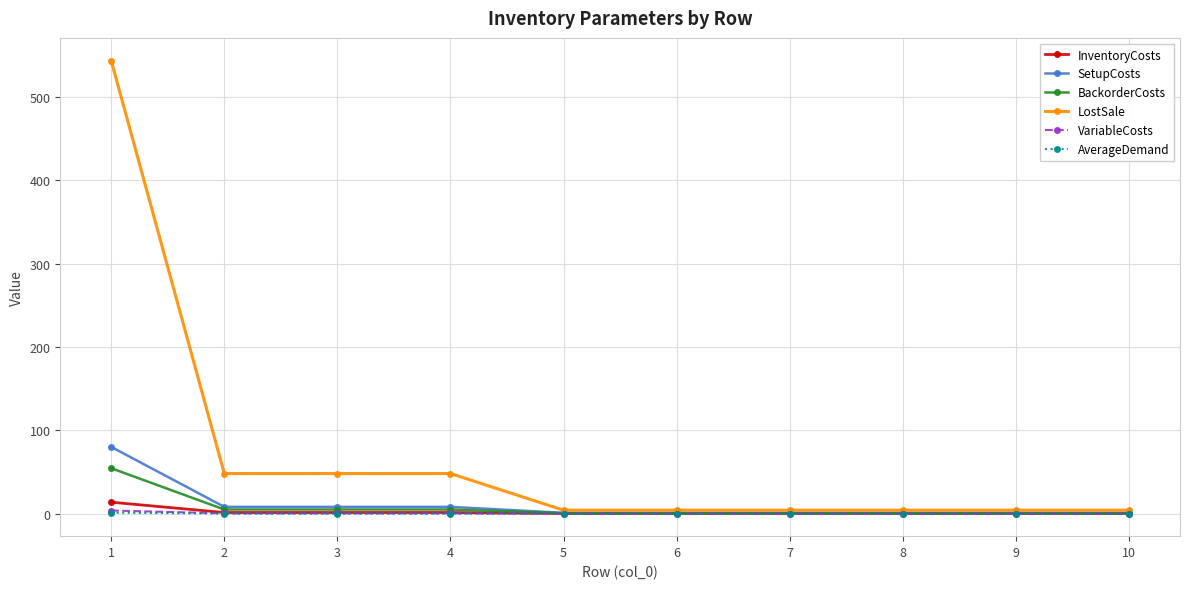

What is the difference between the highest and lowest values at 5?

4.0